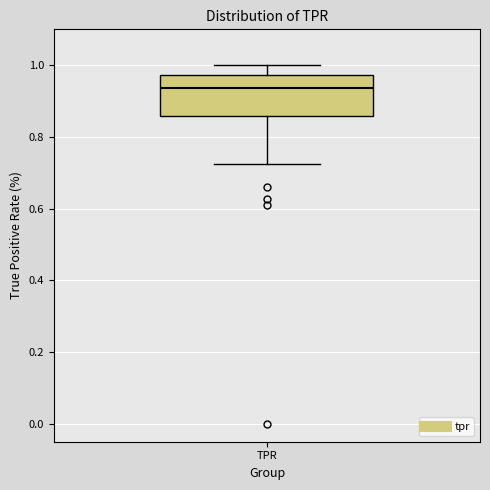

Where does the upper whisker of the box for TPR end on the y-axis? The values are not printed on the chart, so give them approximately, as read against the axis.

1.00